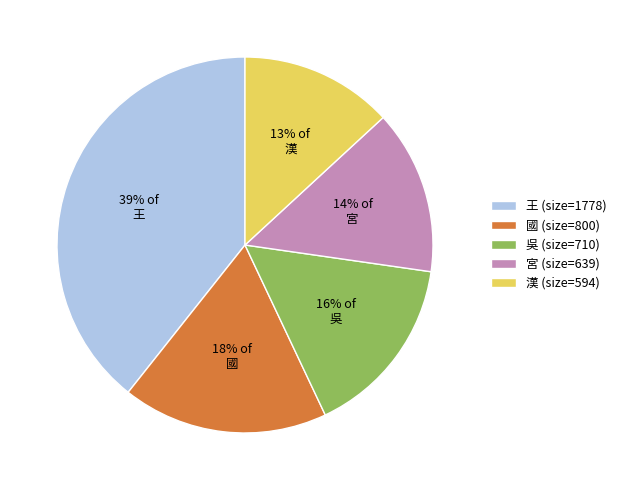

What percentage is the 王 slice, to the nearest percent?

39%